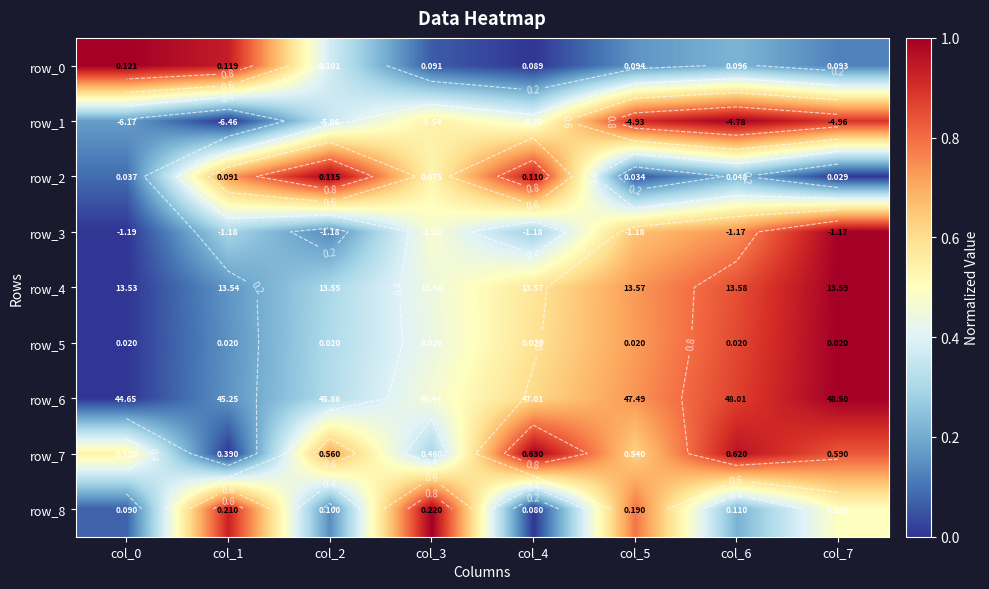

Is it true that row_8 equals 0.2 at col_2?

False